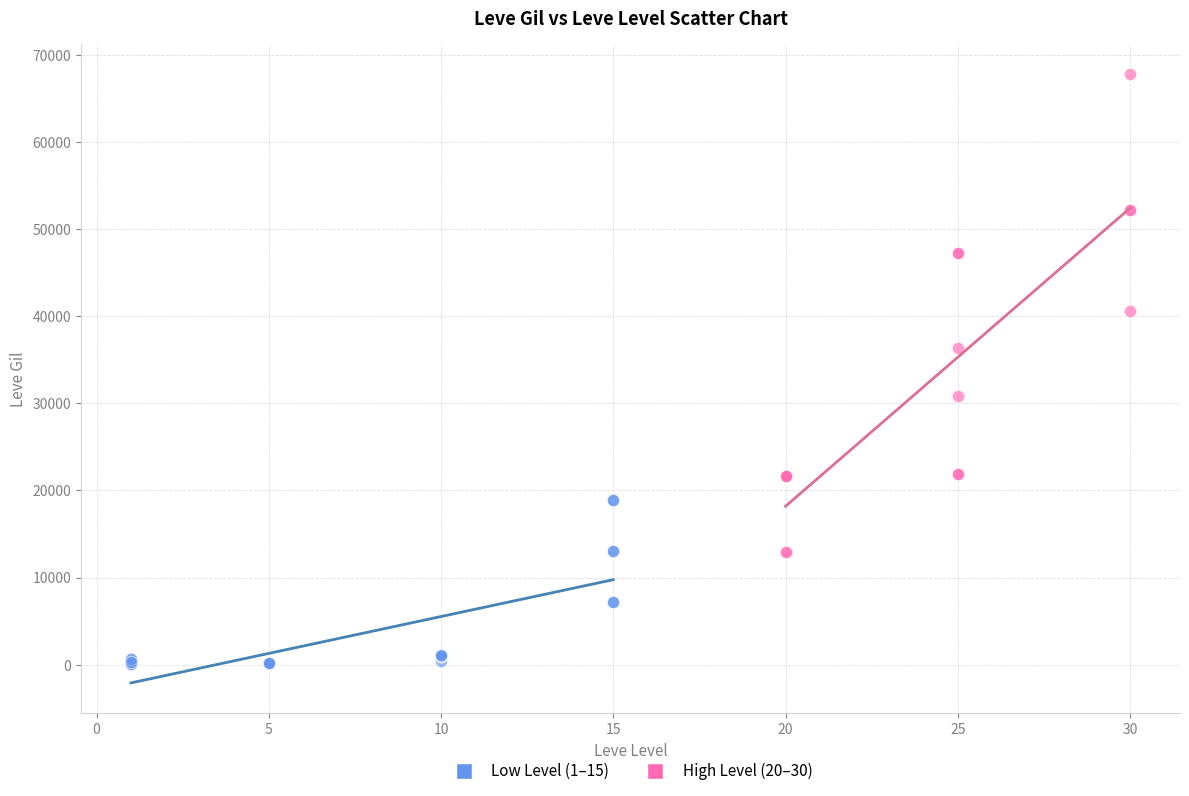

Which series has the largest Y range (max minus min)?

High Level (20–30)